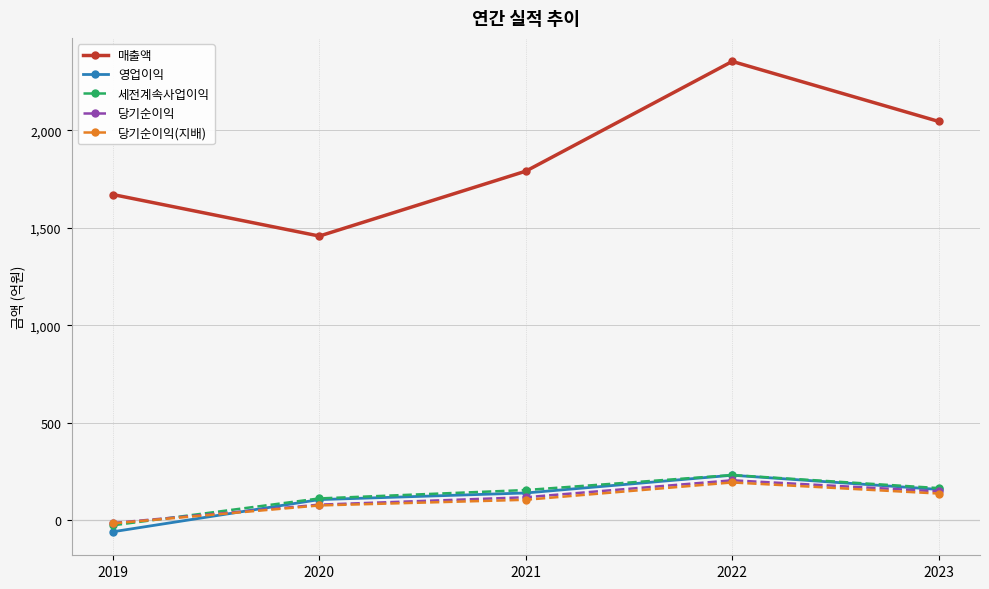

At which category is the sum across all series the highest?

2022